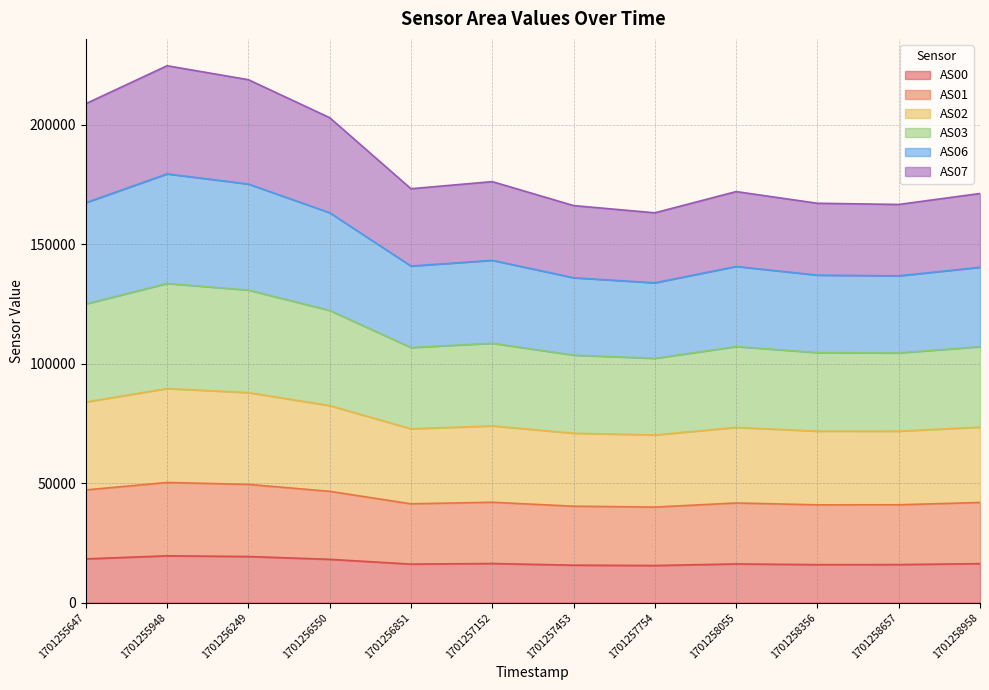

True or false: AS00 and AS06 cross at least once.

False